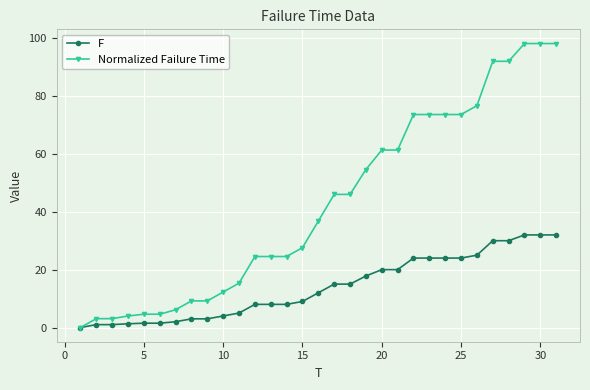

Which series has the largest range (max minus min)?

Normalized Failure Time